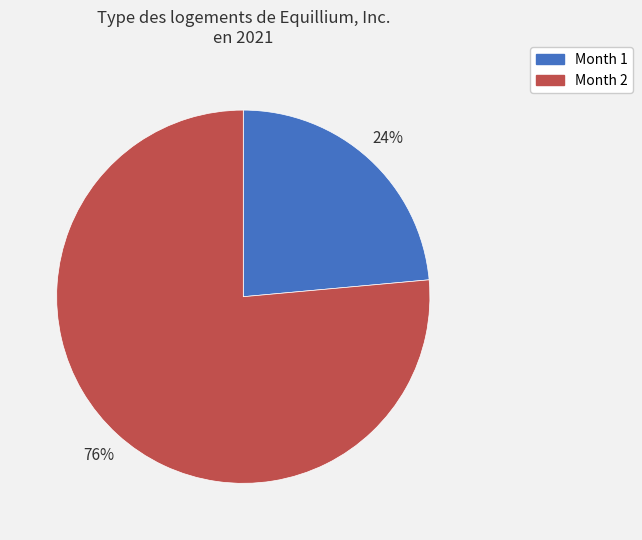

How many slices are in this pie chart?

2